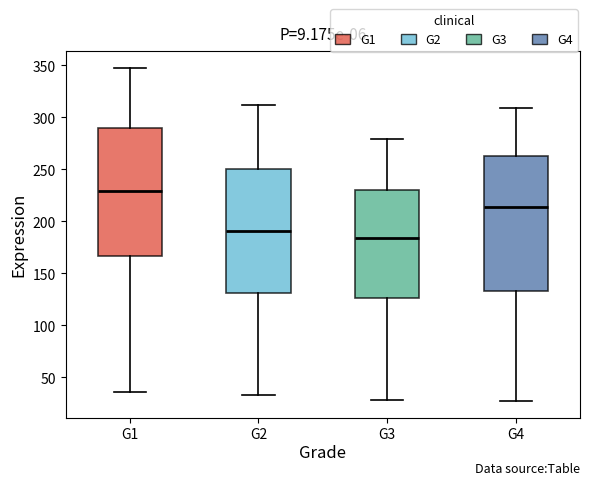

Which box's median line is the lowest?

G3